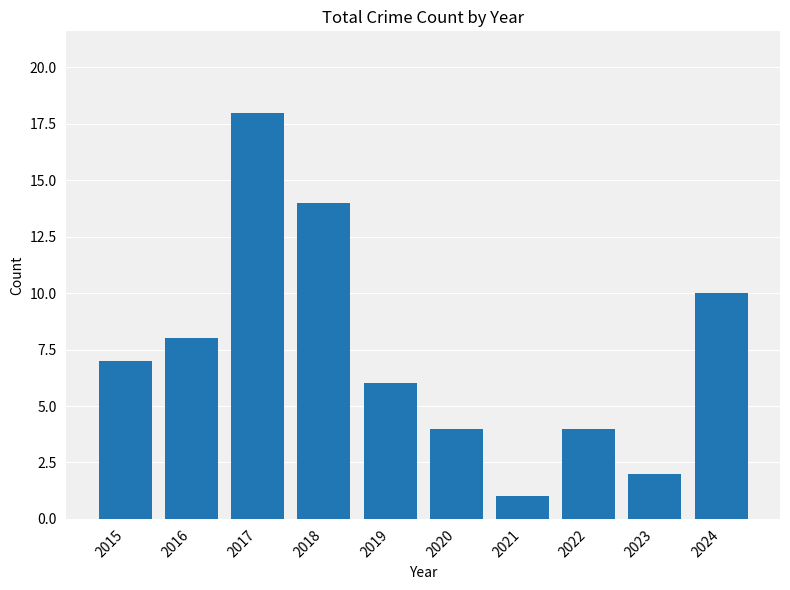

The value at 2023 is 1. True or false?

False